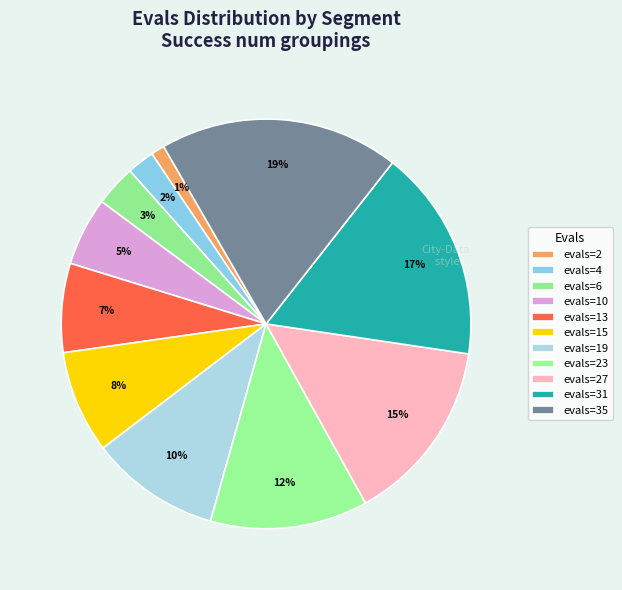

To the nearest percent, what percentage of the pie is evals=13?

7%